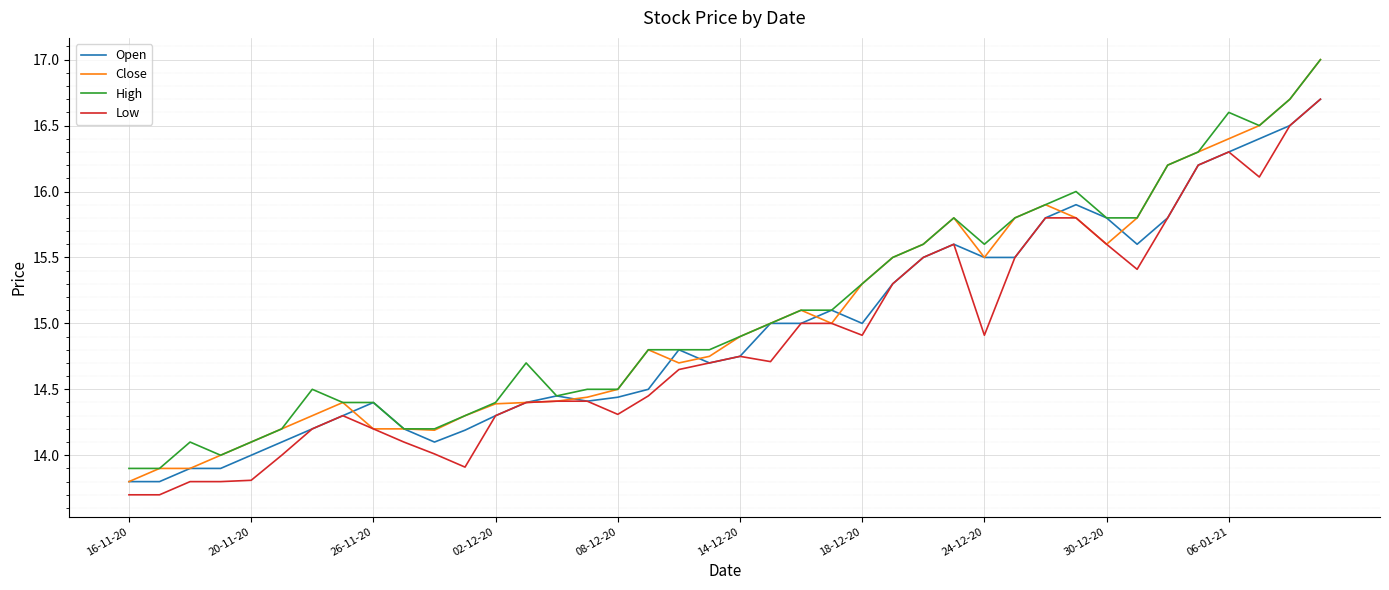

Which series has the widest spread of values?

Close